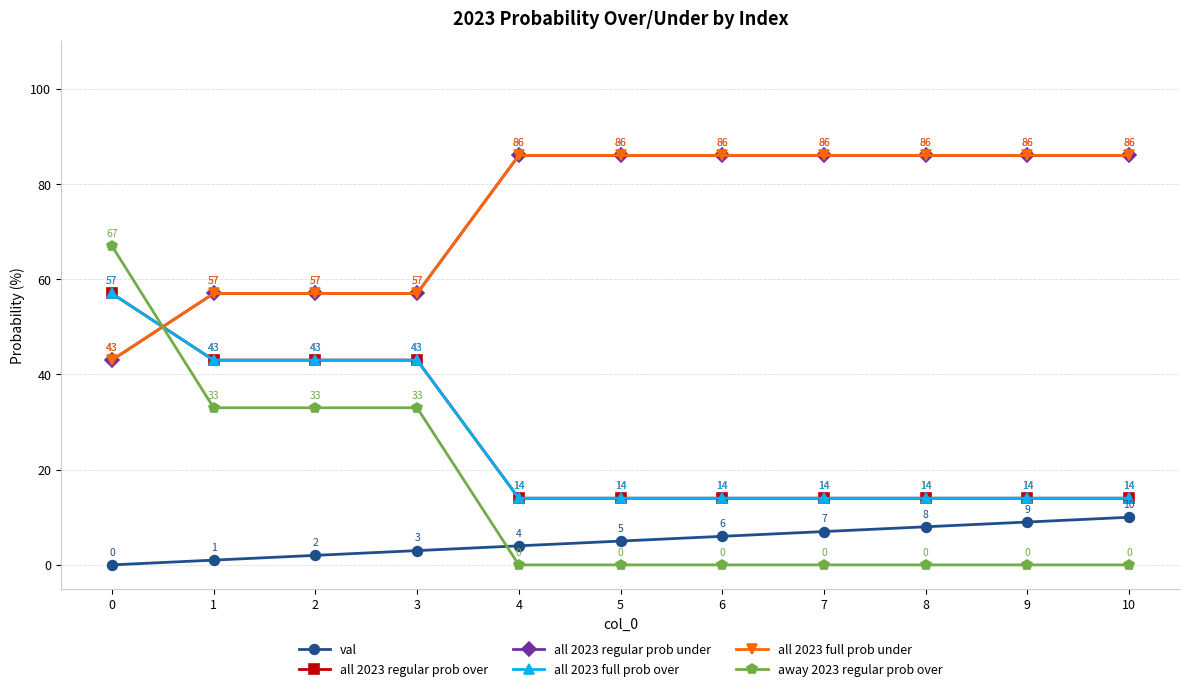

What is the value of the val point at the 3rd from the left?

2